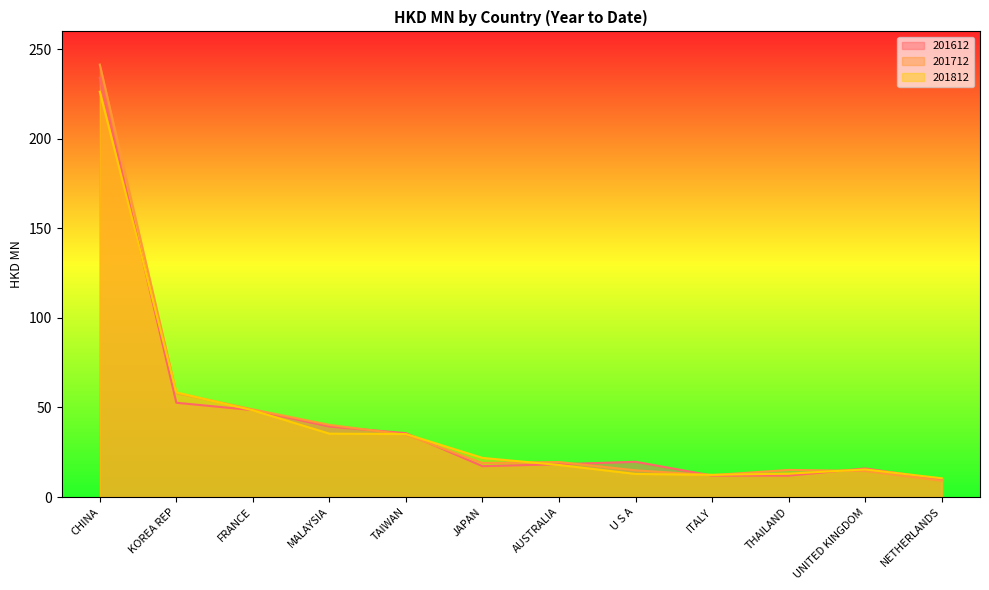

What is the difference between the highest and lowest values at ITALY?

0.4